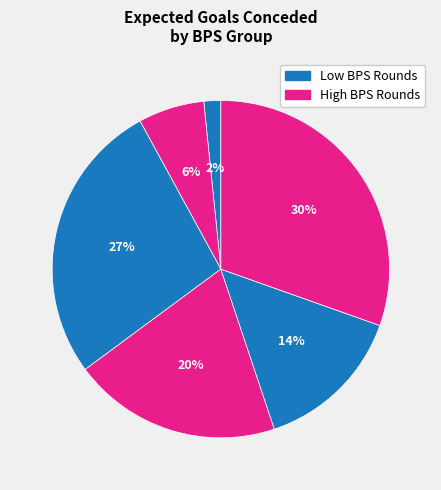

How many segments does this pie chart have?

6